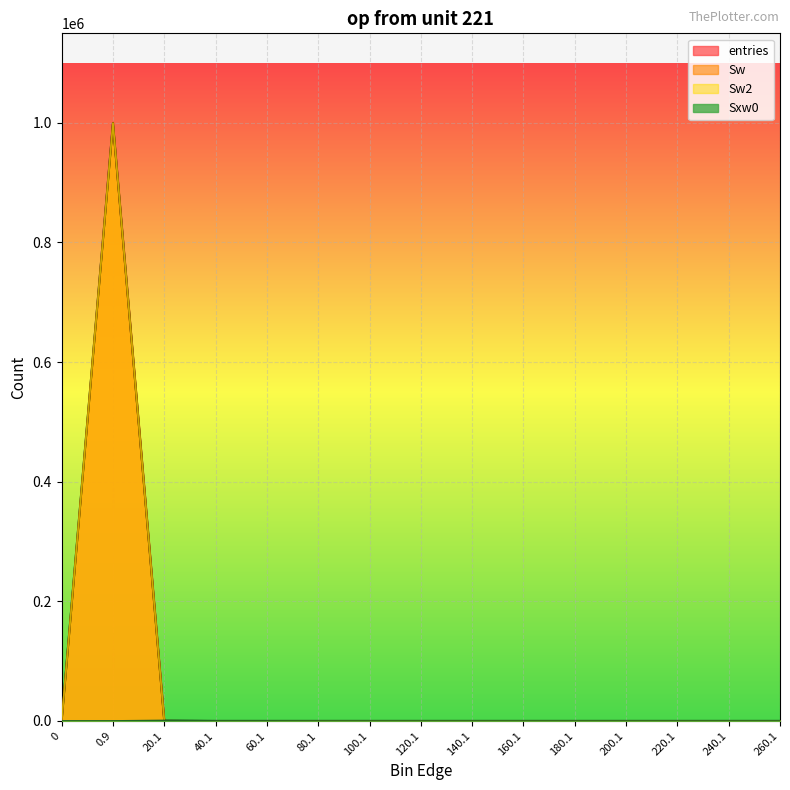

Reading left to right, transcribe all the data shown in this chart.

entries: 0	999734	260	4	2	0	0	0	0	0	0	0	0	0	0
Sw: 0	999734	260	4	2	0	0	0	0	0	0	0	0	0	0
Sw2: 0	999734	260	4	2	0	0	0	0	0	0	0	0	0	0
Sxw0: 0	0	839	113	107	0	0	0	0	0	0	0	0	0	0